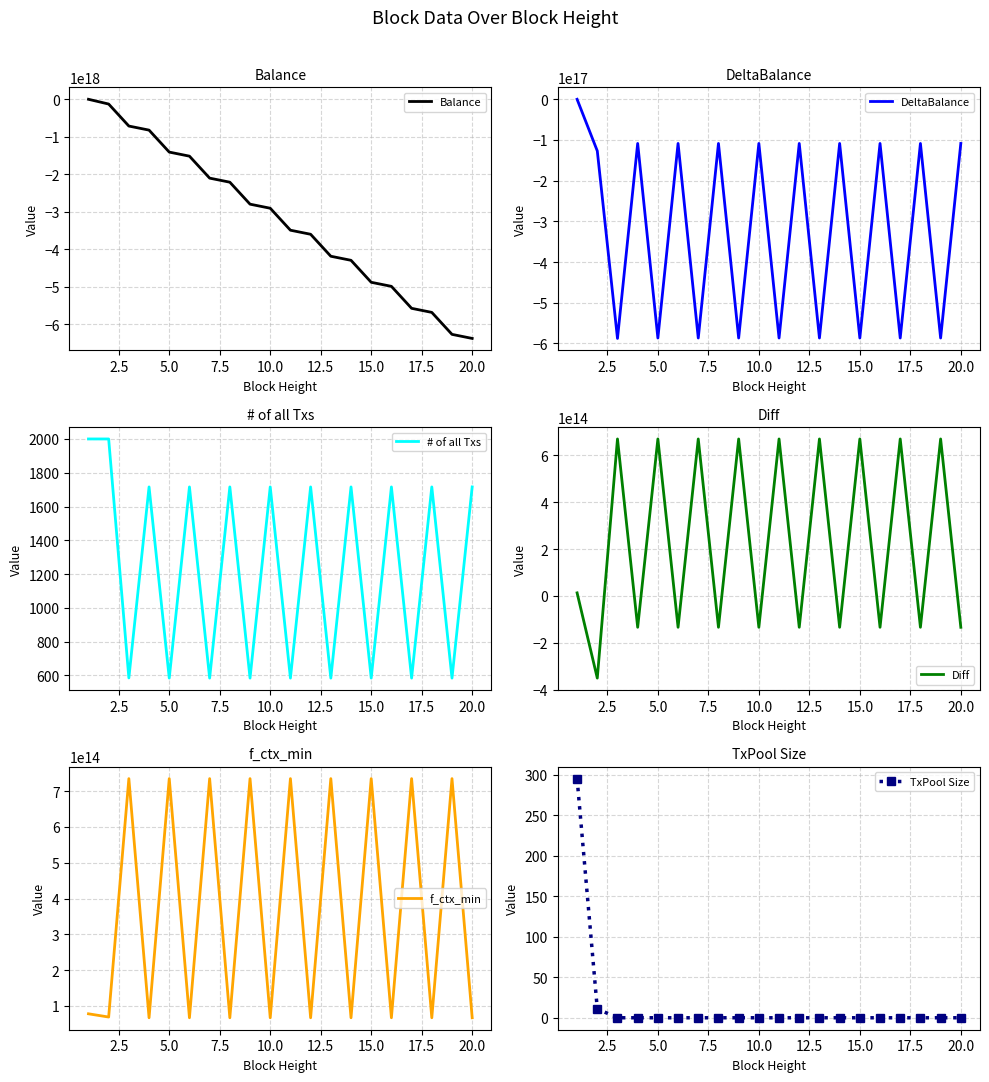

What is the maximum value for # of all Txs?

2000